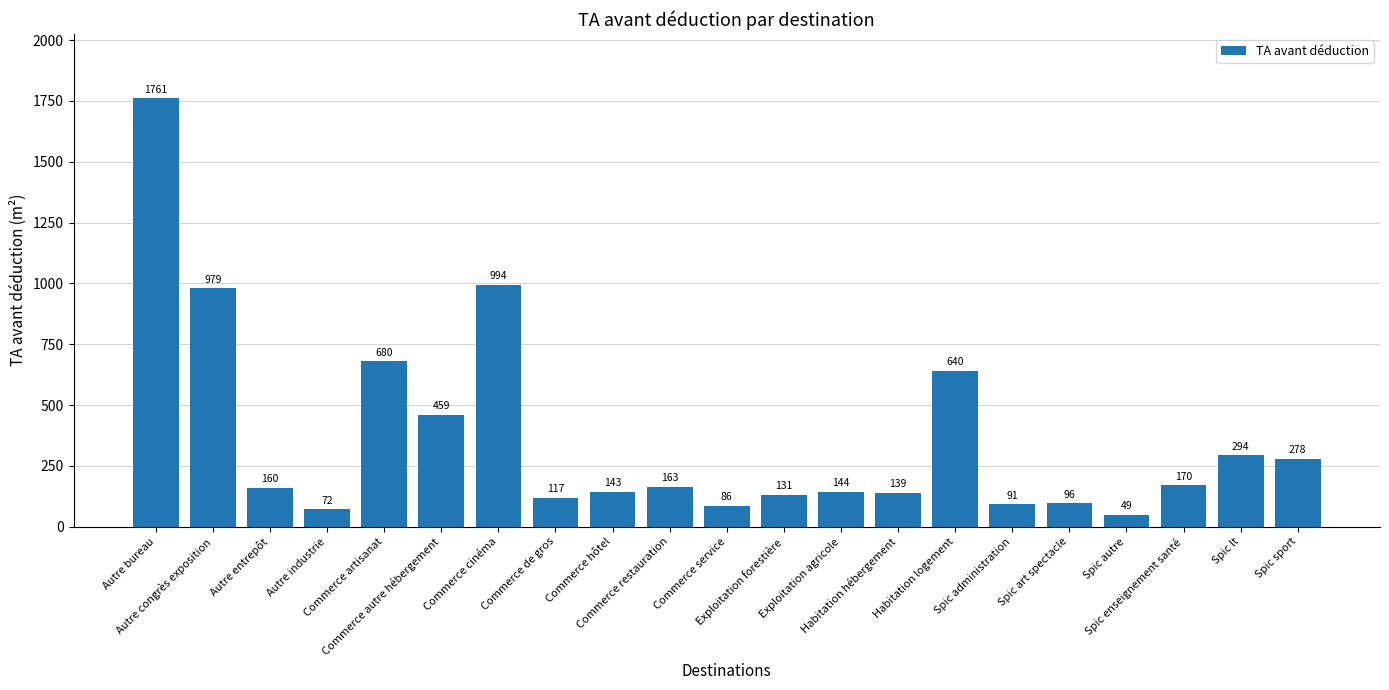

At which label is the value closest to 905?

Autre congrès exposition